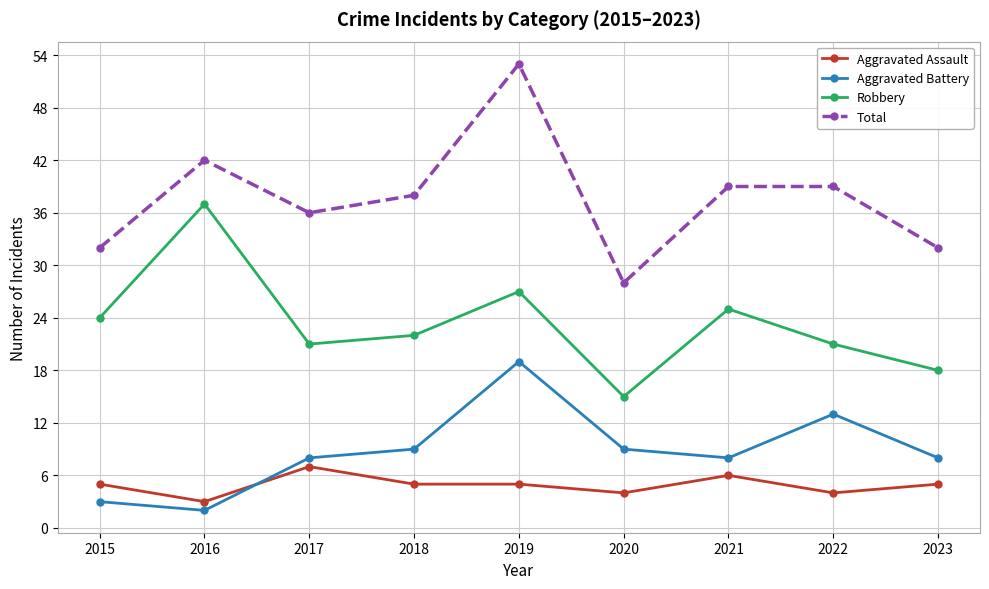

At which label does Robbery reach its minimum?

2020